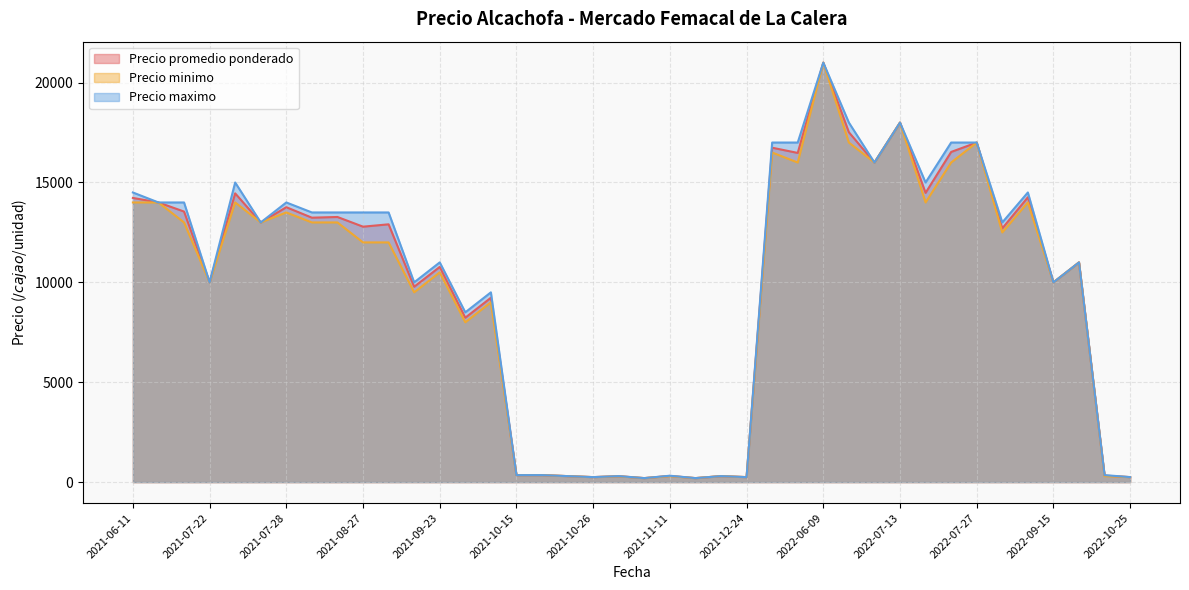

Which series has the largest range (max minus min)?

Precio promedio ponderado